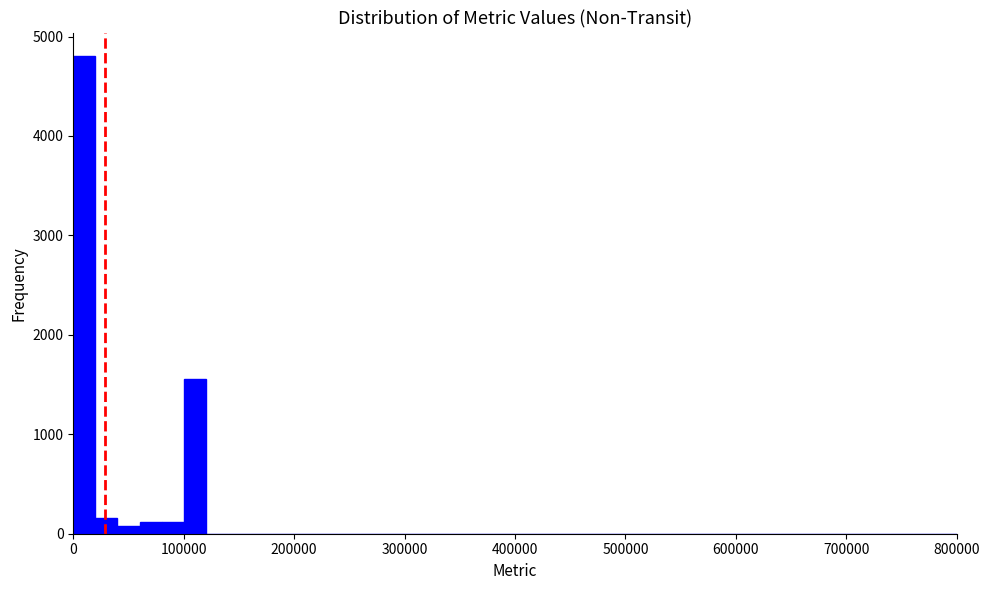

Read against the x-axis, roughly where is the centre of the tallest bar?

10000